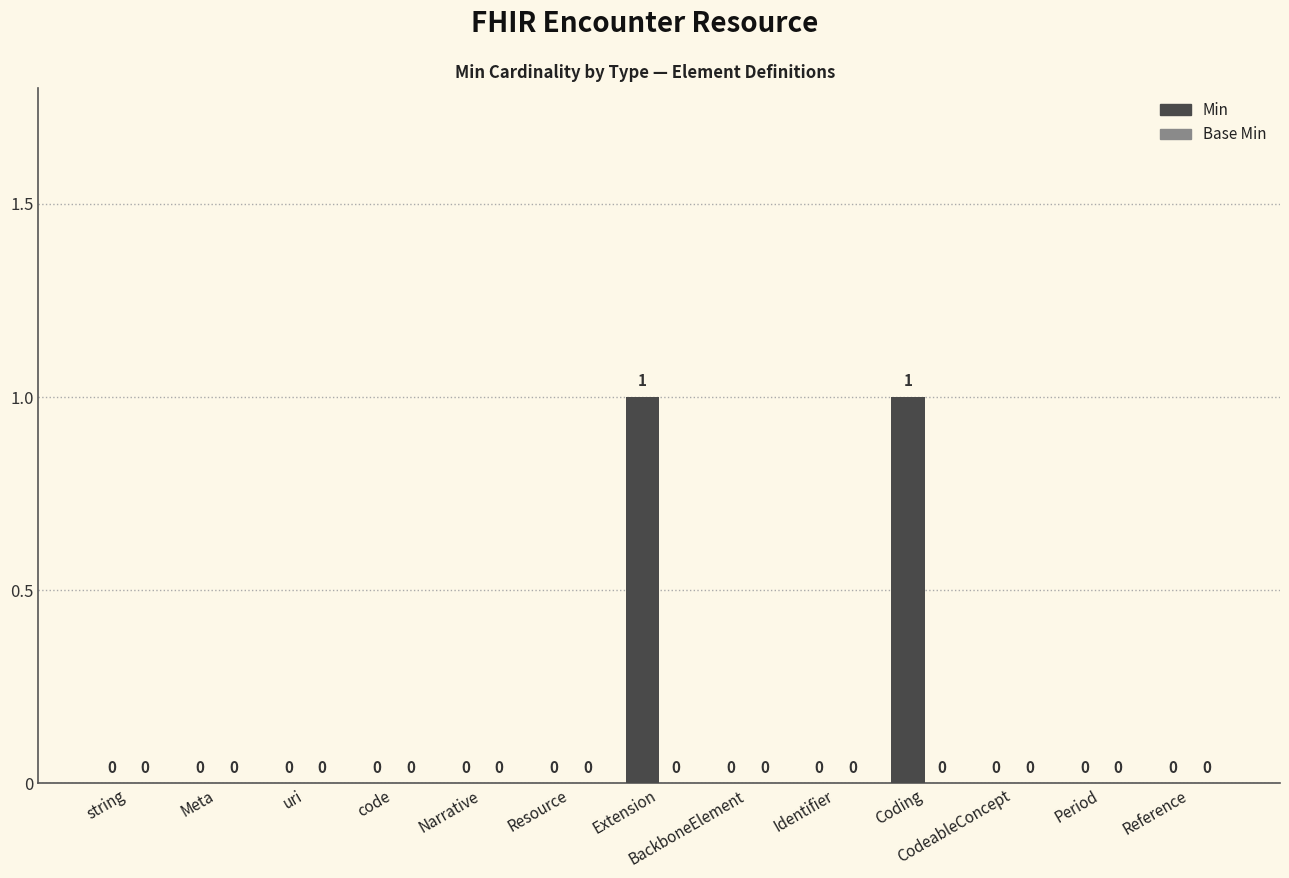

Is it true that the value at Period is 0?

True